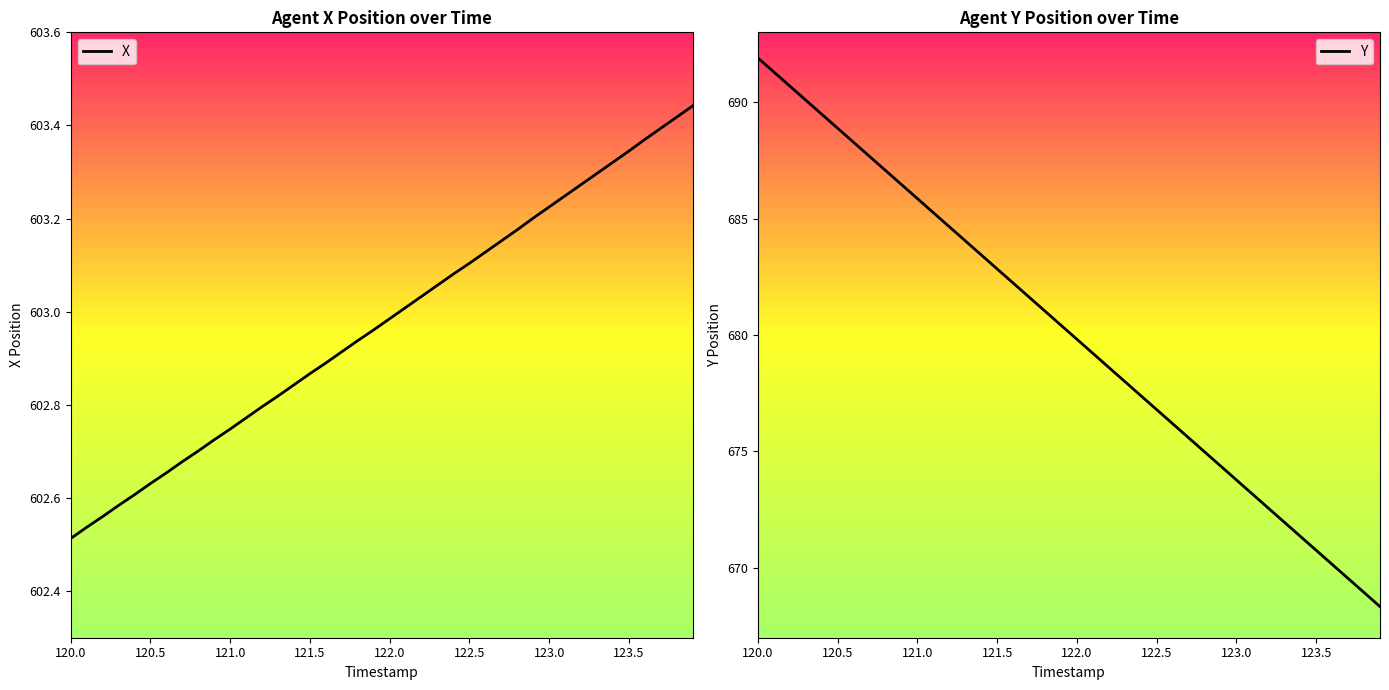

The X series shows 365.6 at 122.5. True or false?

False